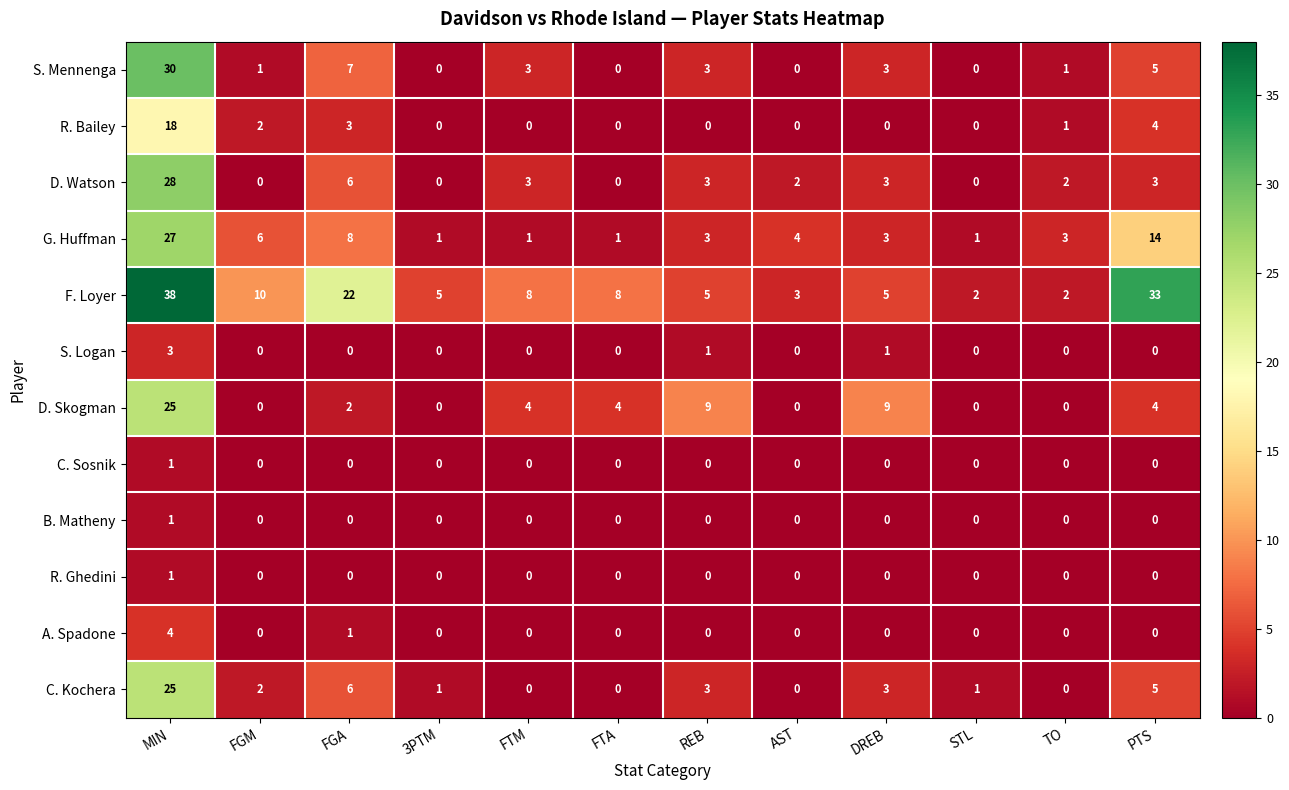

At how many categories does at least one series exceed 31?

2